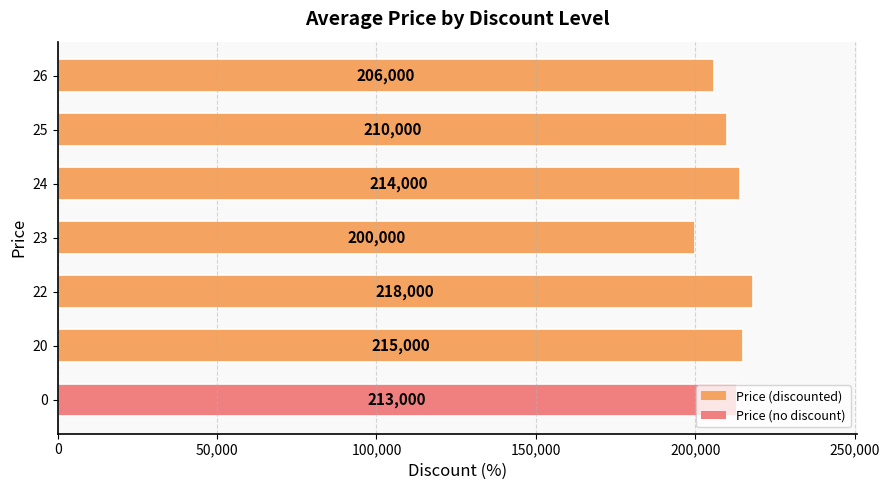

Are the bars horizontal?

Yes